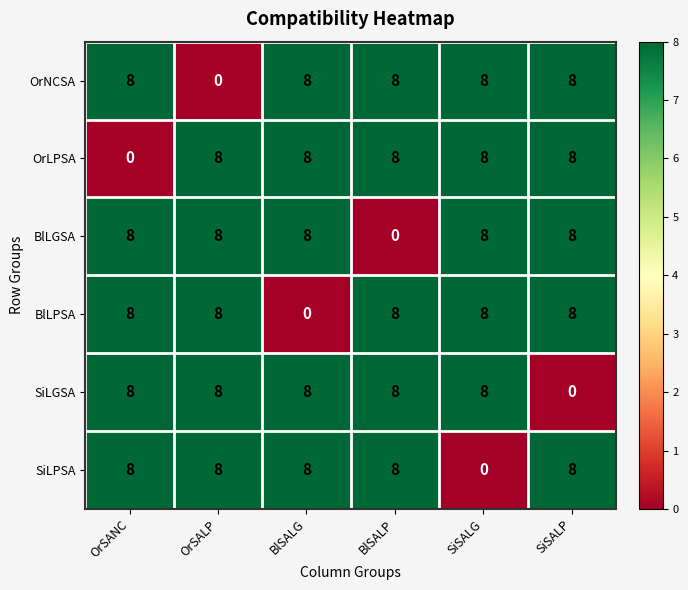

How many BlLGSA values are between 8 and 9?

5